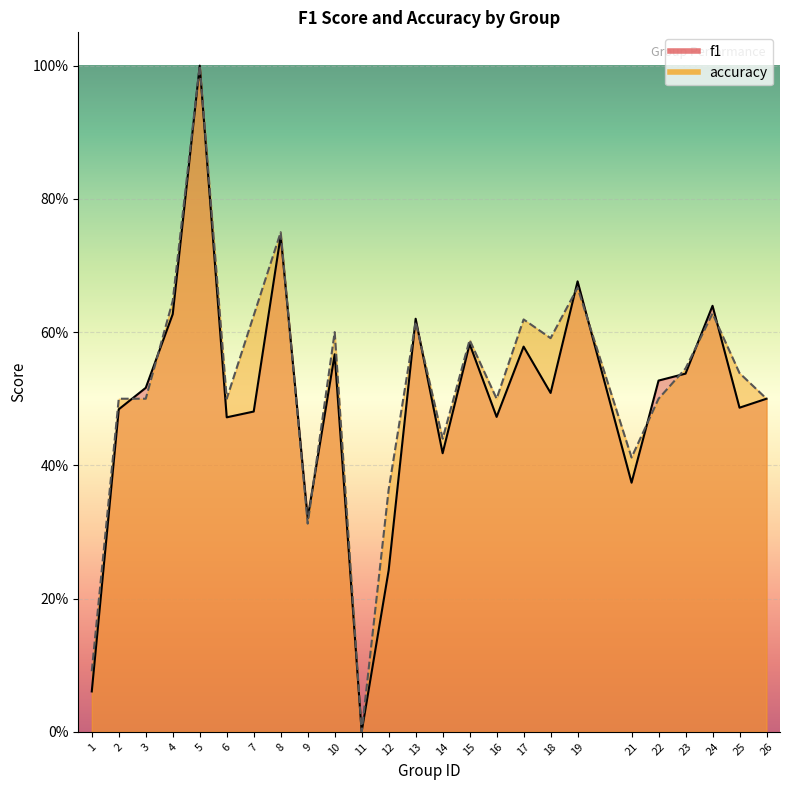

How many intersections are there between f1 and accuracy?

12